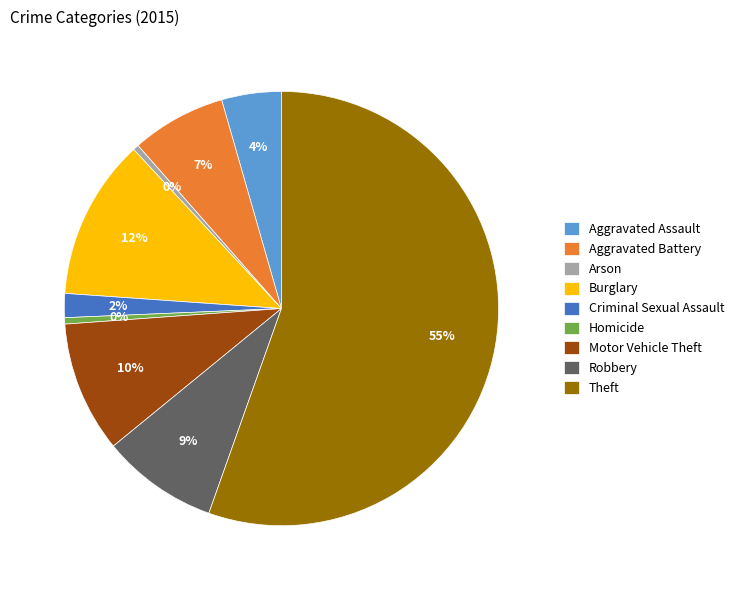

Which slice is the largest?

Theft